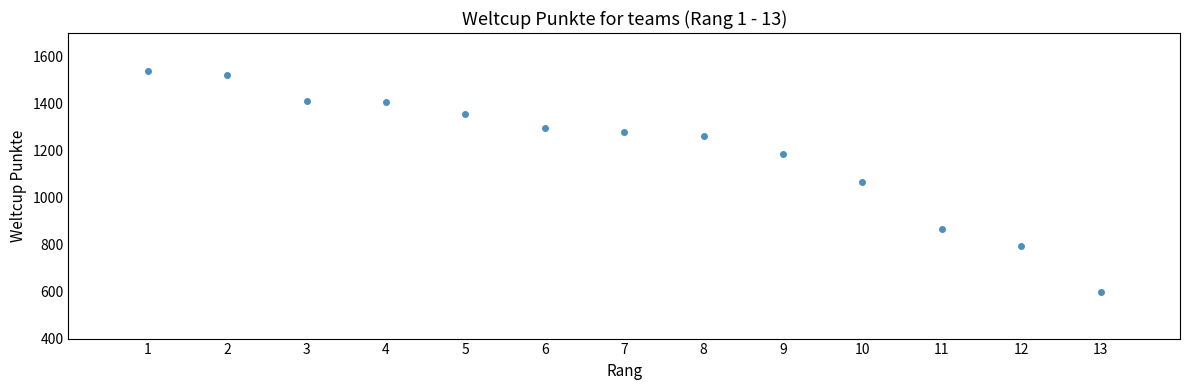

What is the range of Y values (max minus min)?

941